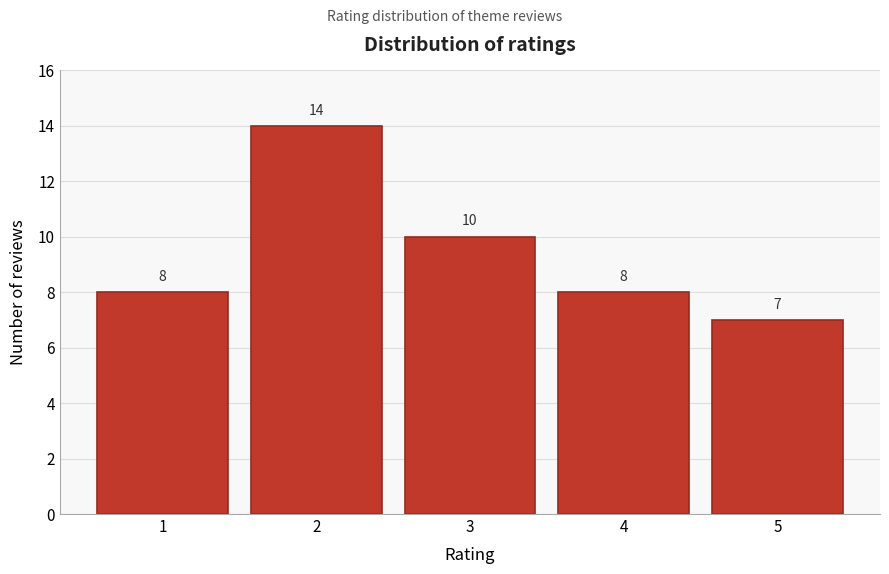

Reading left to right, extract all data points from this chart.

1=8	2=14	3=10	4=8	5=7